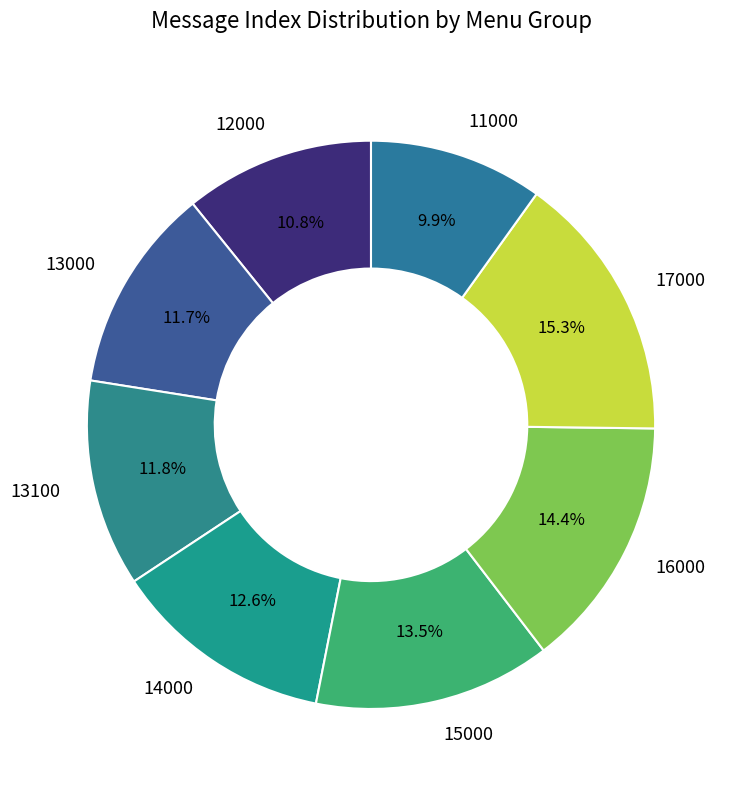

Is 12000 the majority of the pie?

No